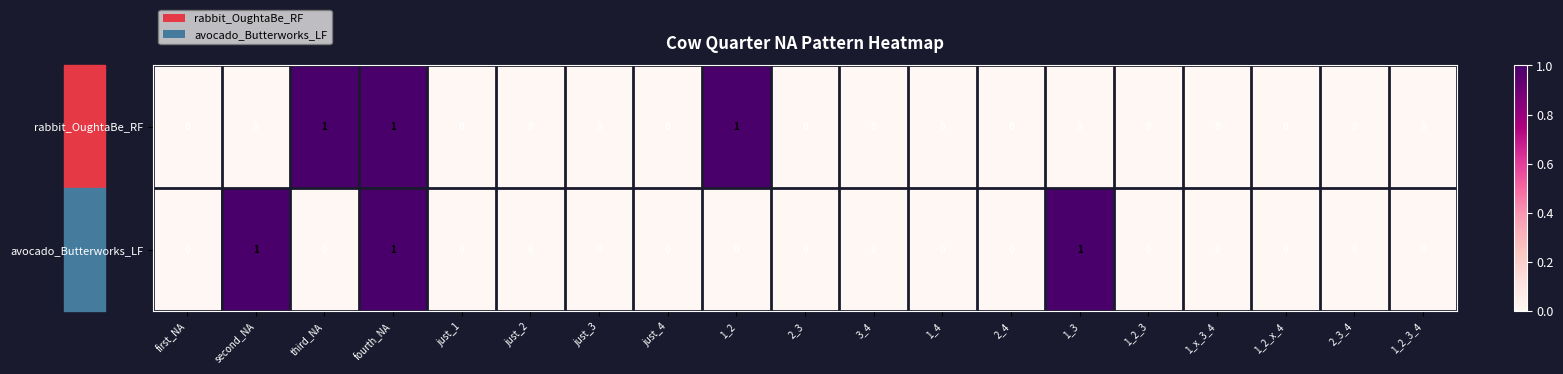

How many avocado_Butterworks_LF values are between 0 and 1?

19